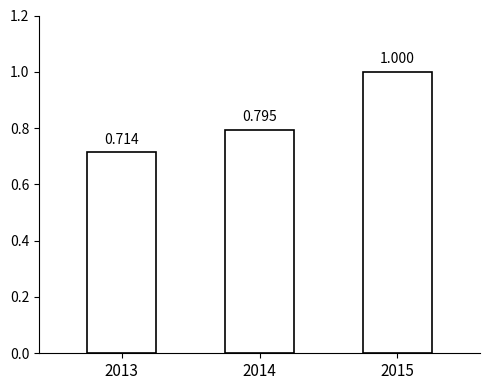

The value at 2015 is 1.0. True or false?

True